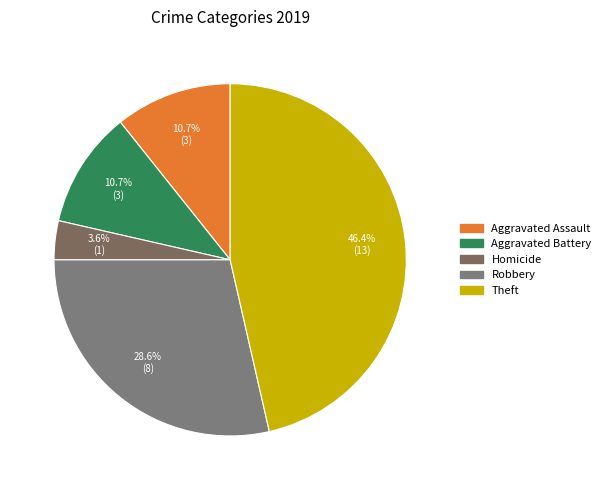

What is the ratio of the value at Aggravated Battery to the value at Robbery?

0.4